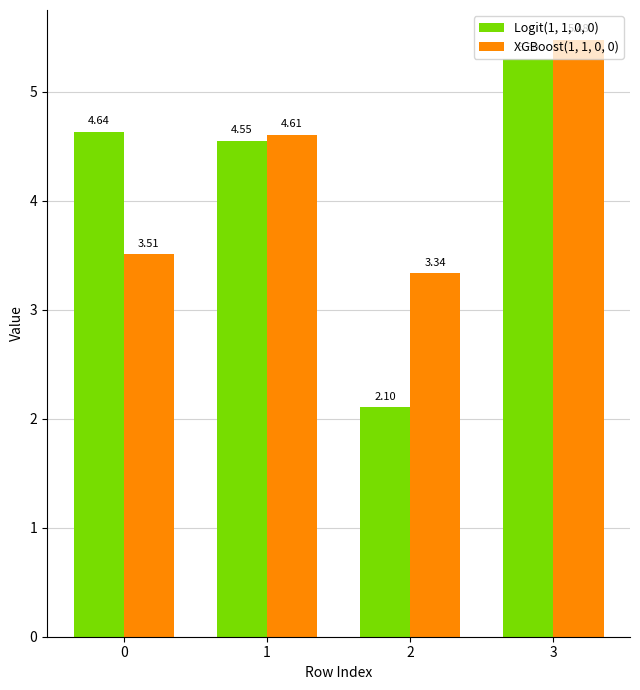

At which category is the sum across all series the highest?

3